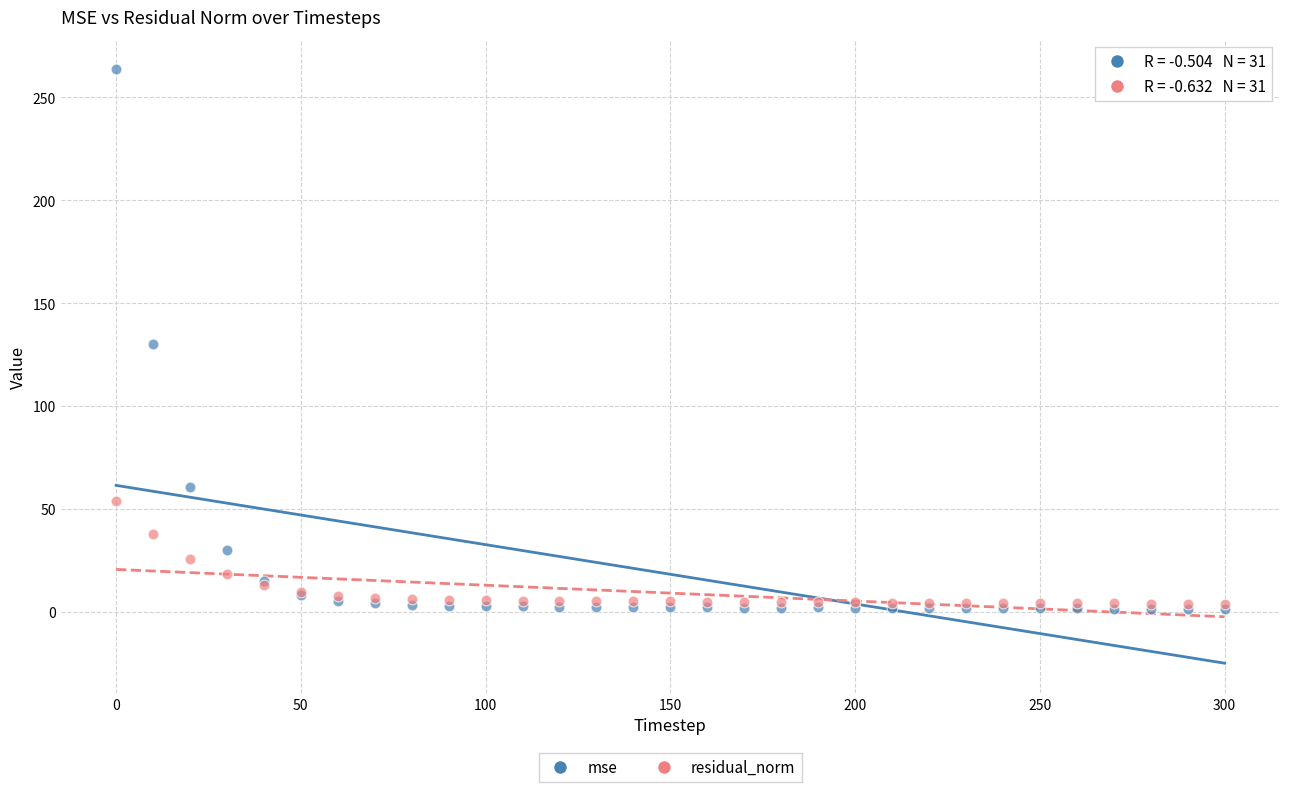

What are all the series names shown in the legend?

mse, residual_norm